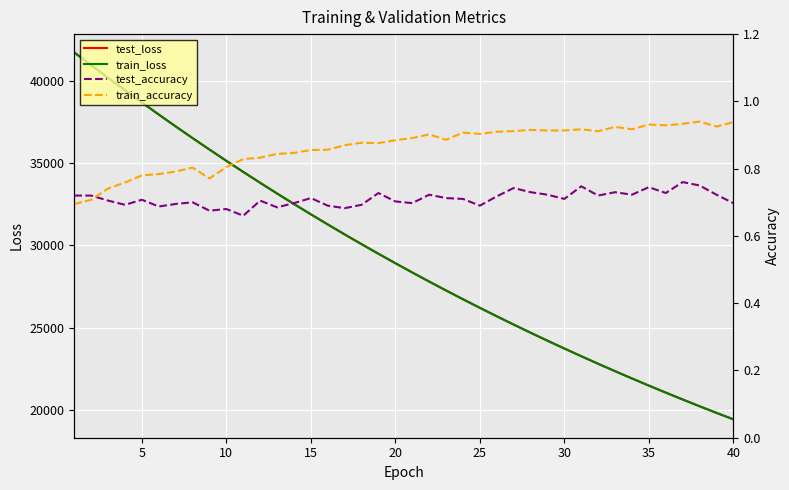

What is the maximum value for train_loss?

41723.9